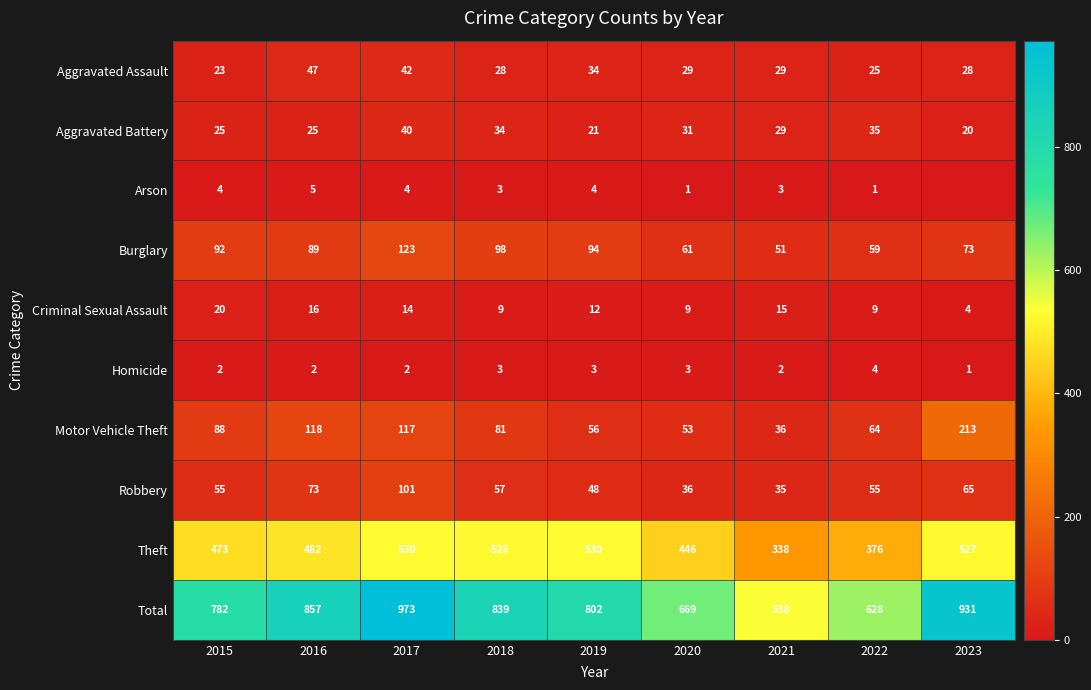

Which series changed the most between 2015 and 2016?

Total